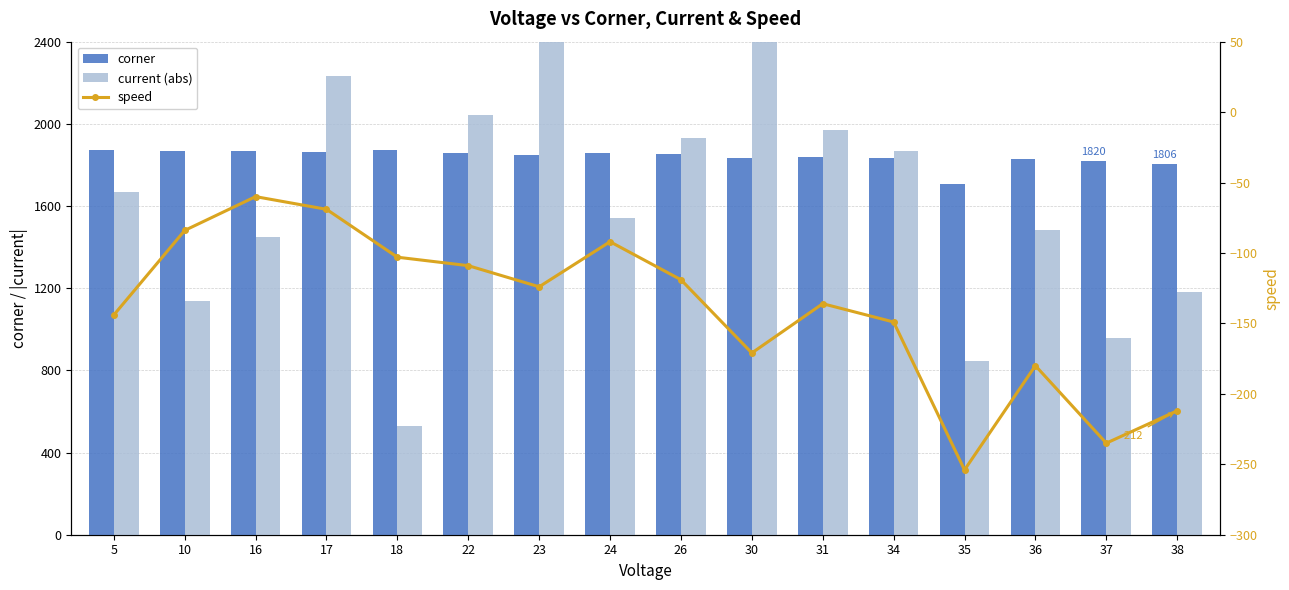

True or false: speed has a value of -42 at 24.

False